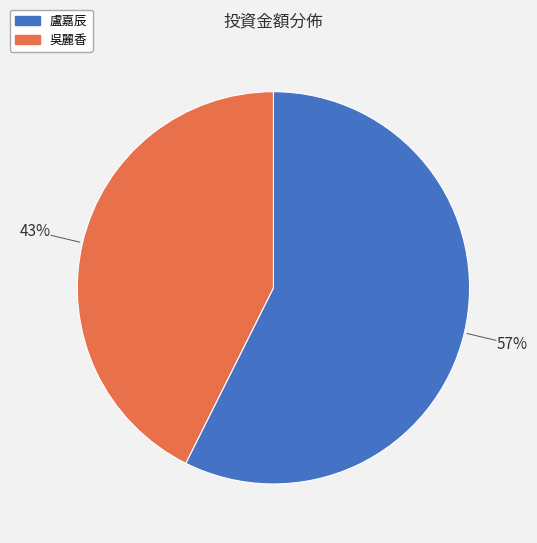

Approximately how many times larger is the value at 盧嘉辰 compared to 吳麗香?

1.3